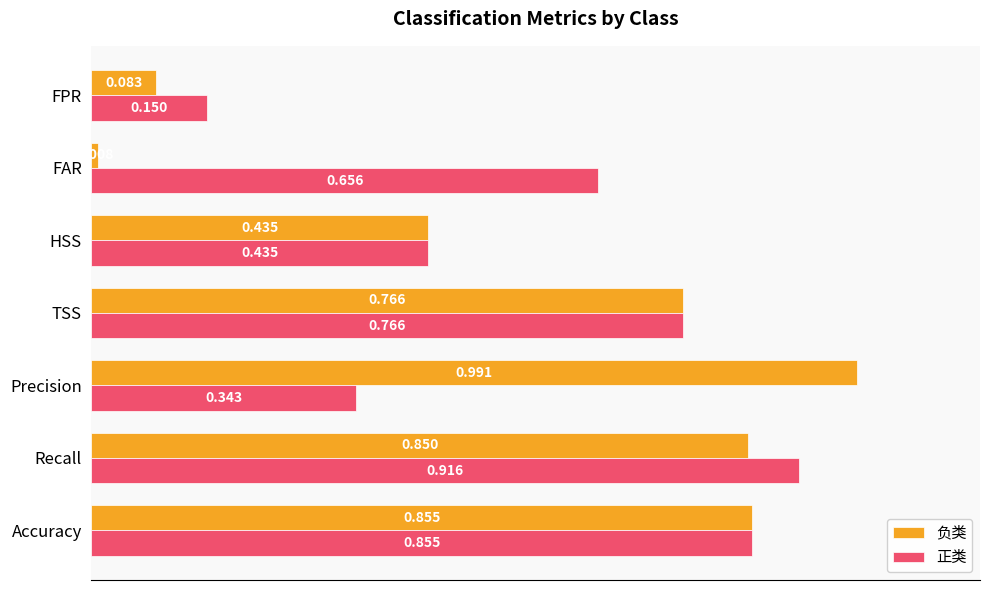

List the series in order of their overall mean, highest first.

正类, 负类